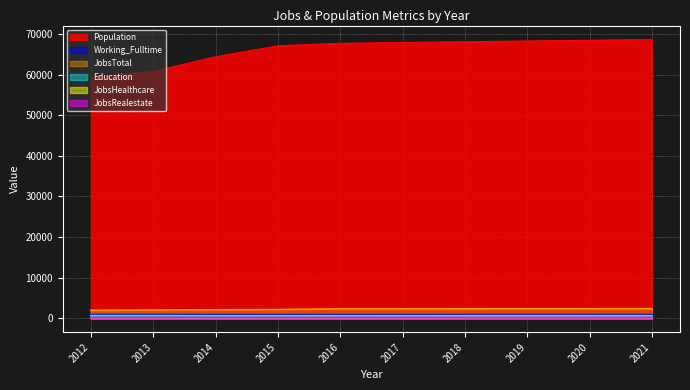

Reading right to left, list all the values displayed in this chart.

JobsTotal: 2387	2375	2362	2350	2338	2329	2172	2107	2038	1979
JobsHealthcare: 228	226	224	222	220	219	209	201	198	192
JobsRealestate: 190	188	185	183	181	180	157	148	149	118
Population: 68634	68446	68259	68071	67893	67682	67084	64376	60768	59282
Education: 673	671	669	667	665	663	660	659	676	679
Working_Fulltime: 765	763	762	760	758	757	748	746	756	757